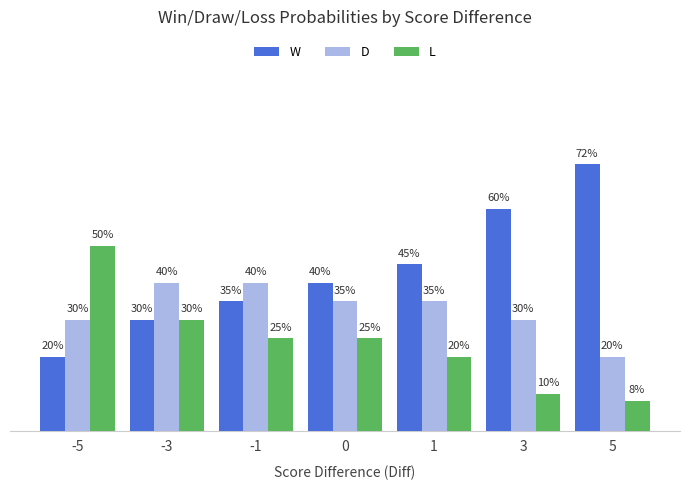

What are all the series names shown in the legend?

W, D, L